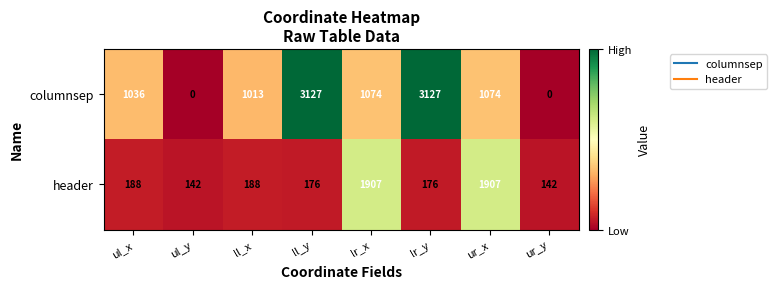

The header series shows 127 at ul_x. True or false?

False